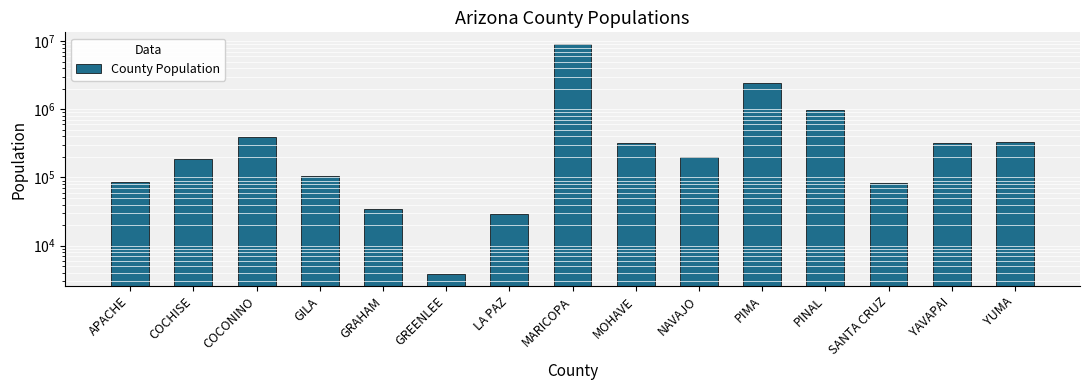

List the labels in order of value, largest first.

MARICOPA, PIMA, PINAL, COCONINO, YUMA, YAVAPAI, MOHAVE, NAVAJO, COCHISE, GILA, APACHE, SANTA CRUZ, GRAHAM, LA PAZ, GREENLEE